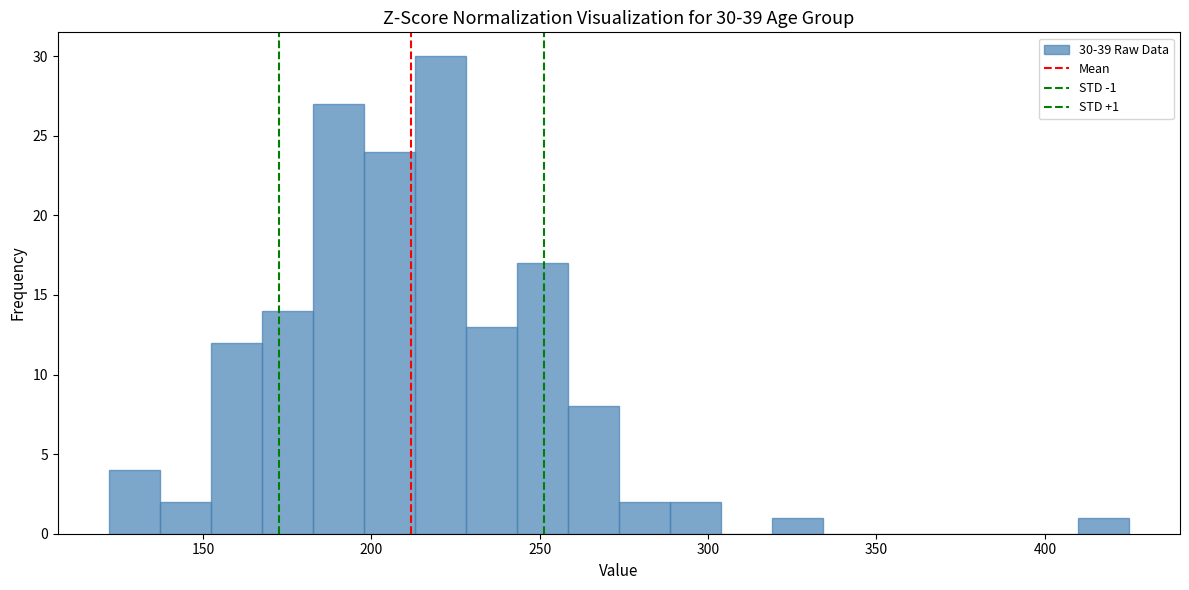

Read against the x-axis, roughly where is the centre of the tallest bar?

220